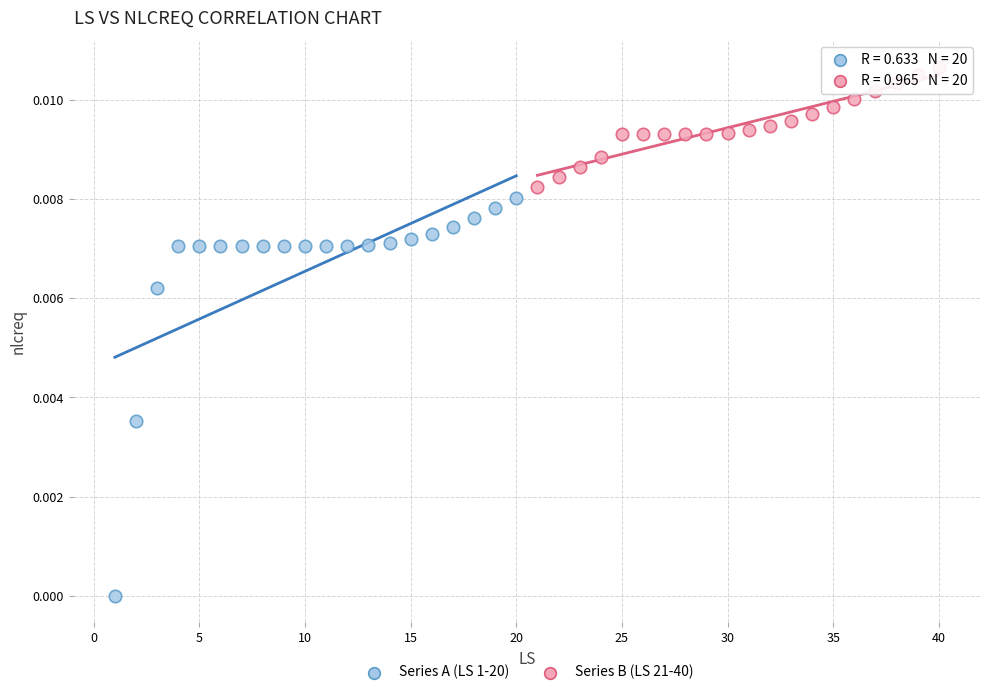

Which series has the widest spread of Y values?

Series A (LS 1-20)